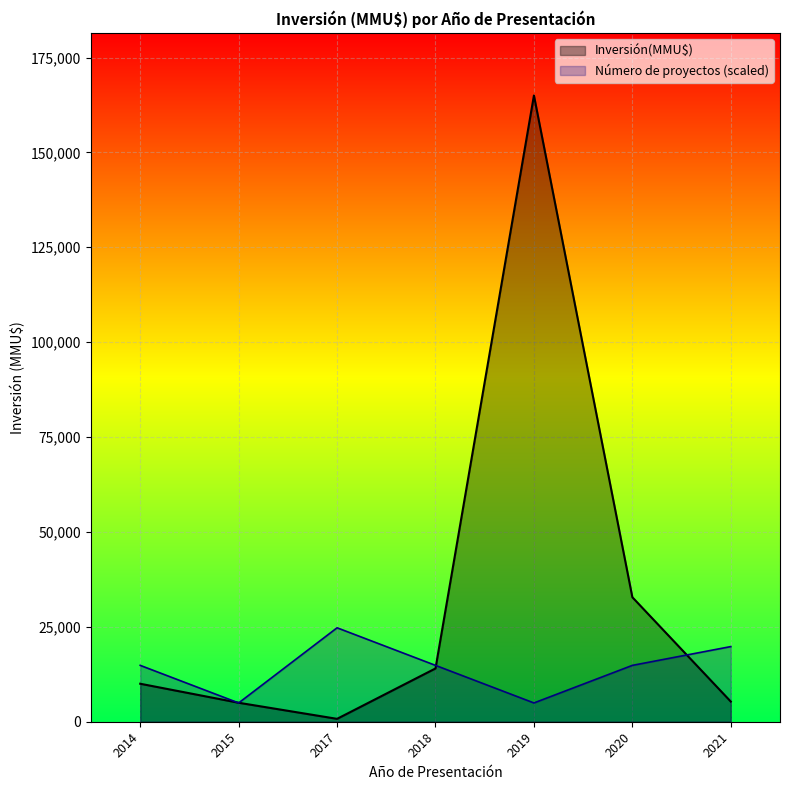

How many interior local peaks (higher than both neighbors) does the data have?

1